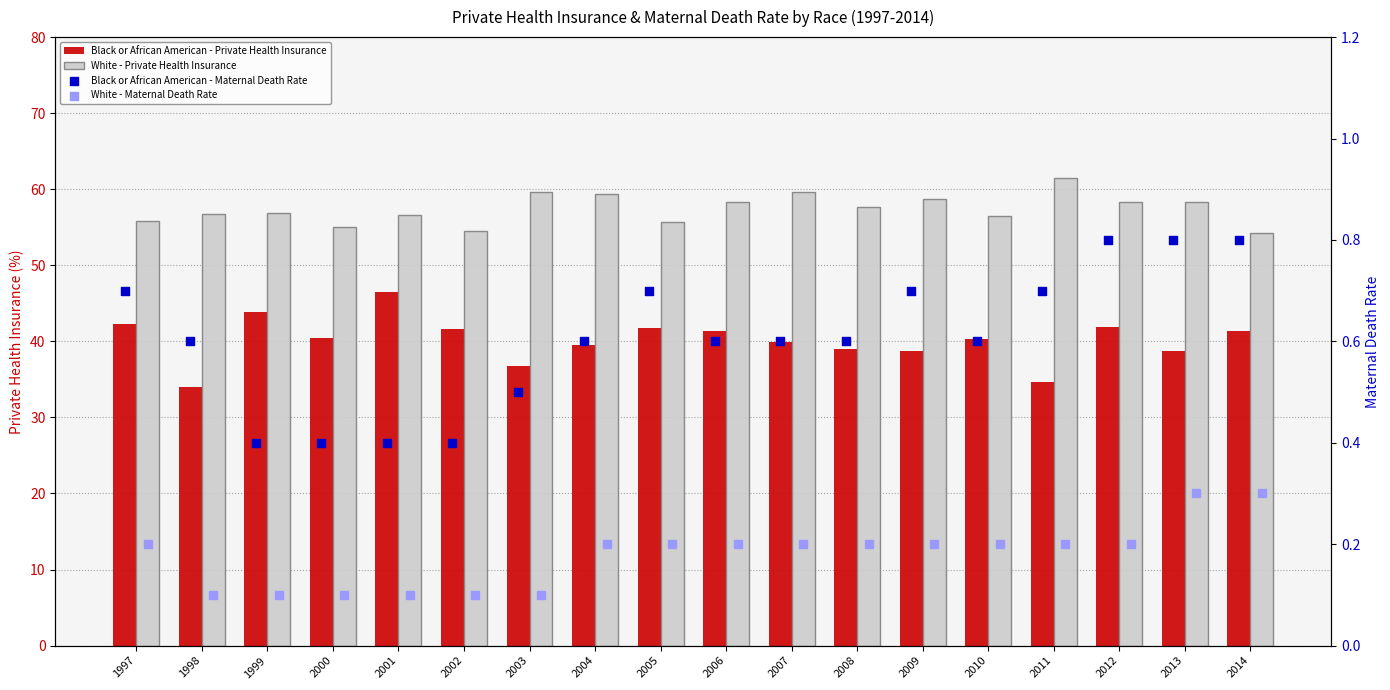

Is the value of White - Private Health Insurance at 2006 greater than the value of Black or African American - Private Health Insurance at 2002?

Yes